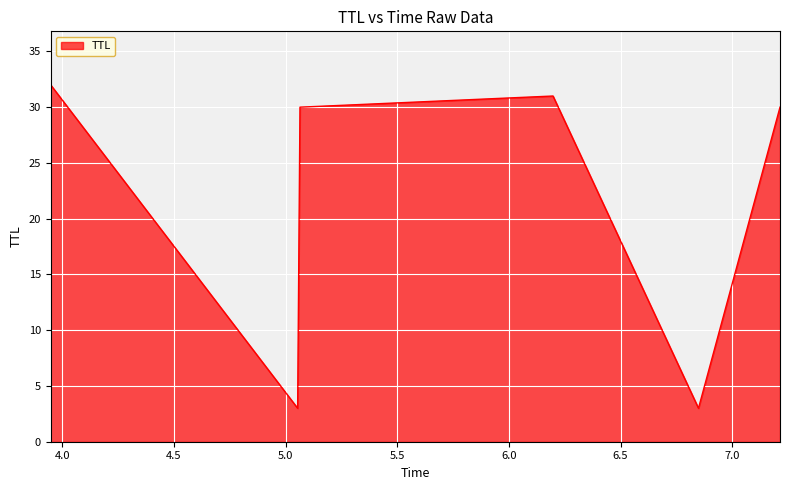

What is the difference between the maximum and minimum values?

29